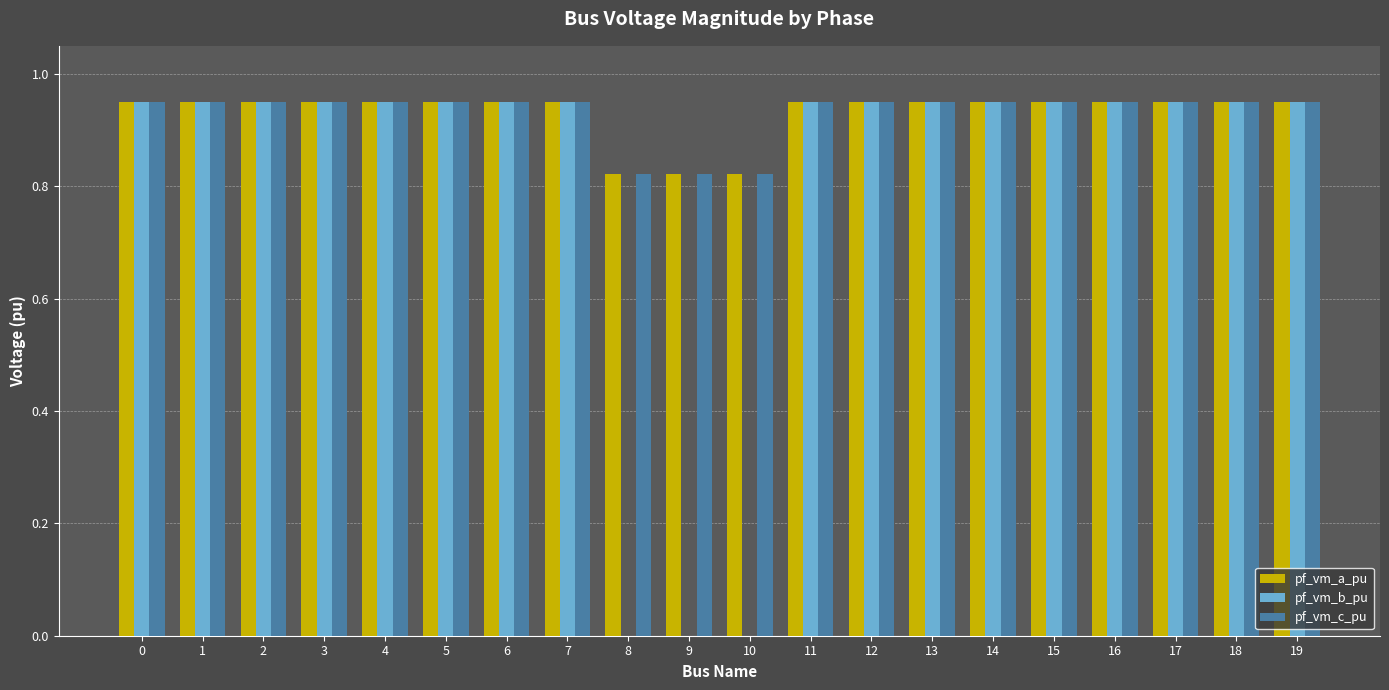

Does the chart contain stacked bars?

No